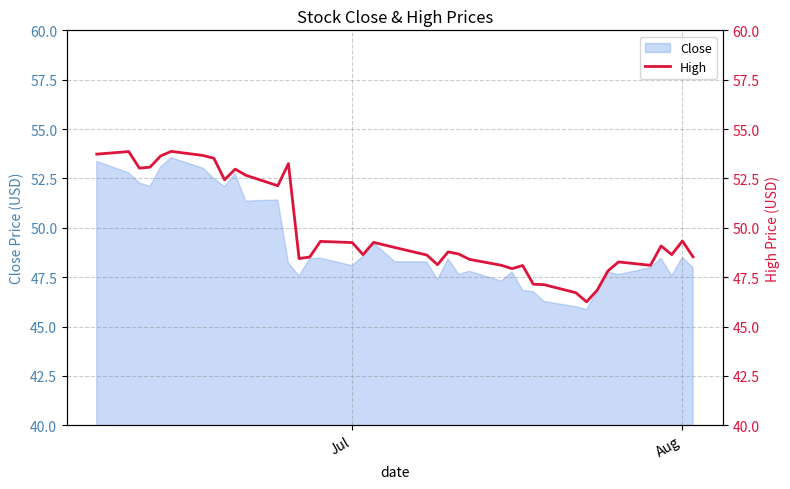

Where does the data first go above 48?

Jul